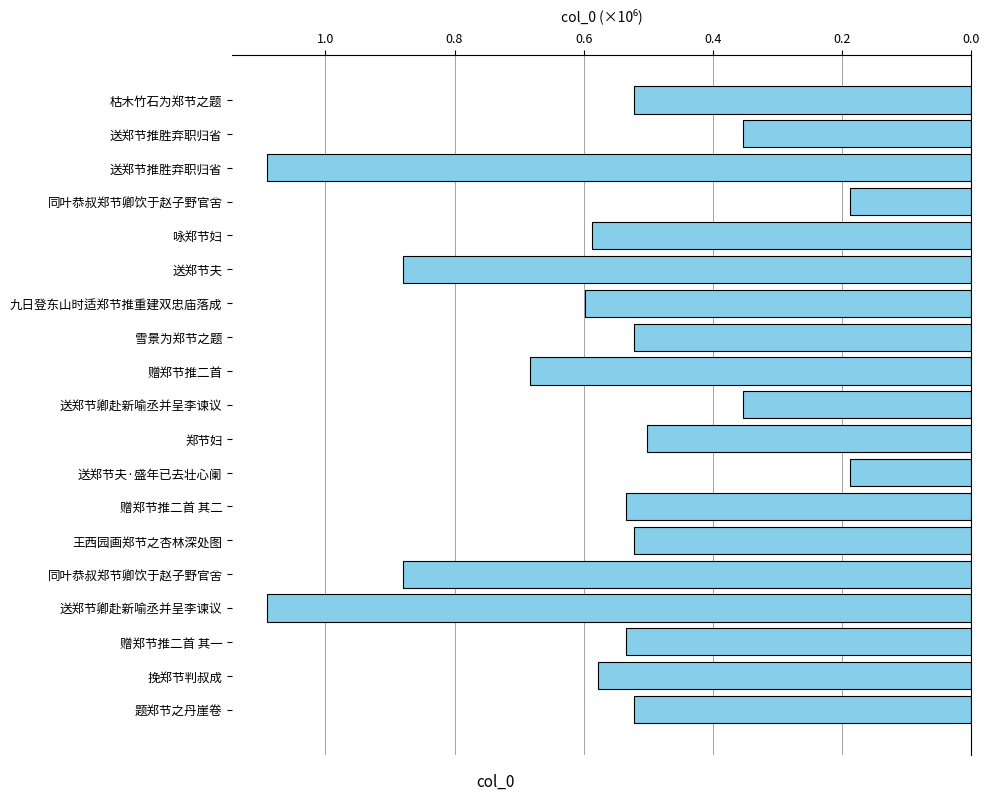

How many bars are there in total?

19